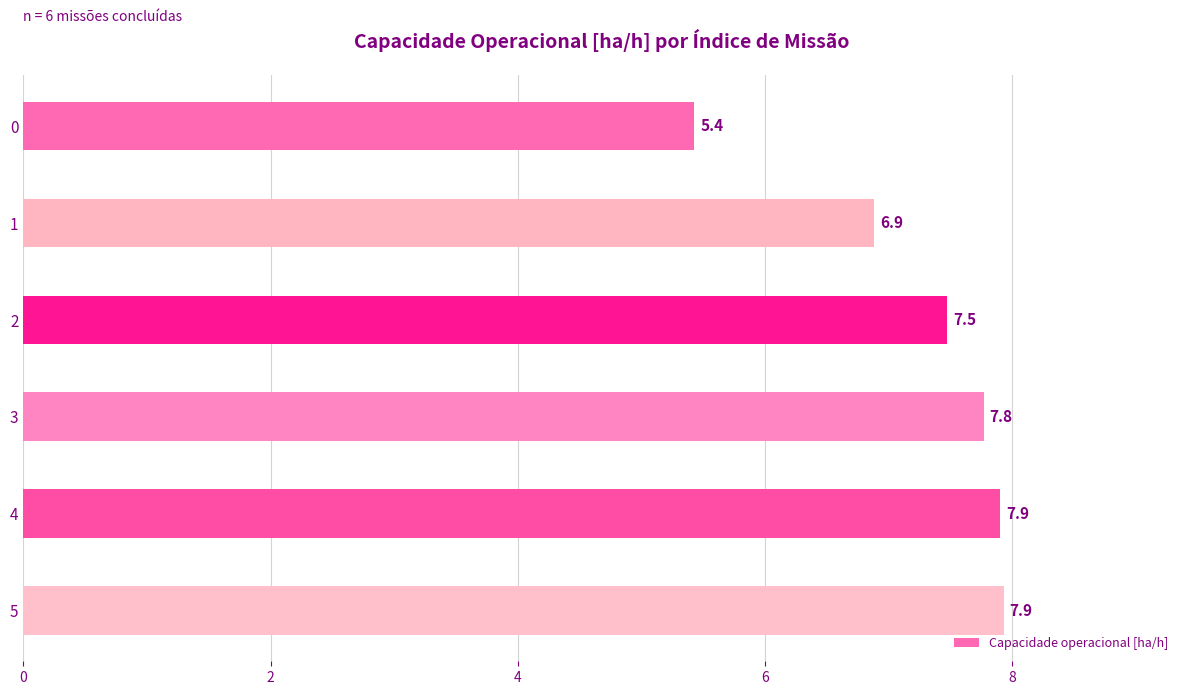

What is the approximate value at 4?

7.9